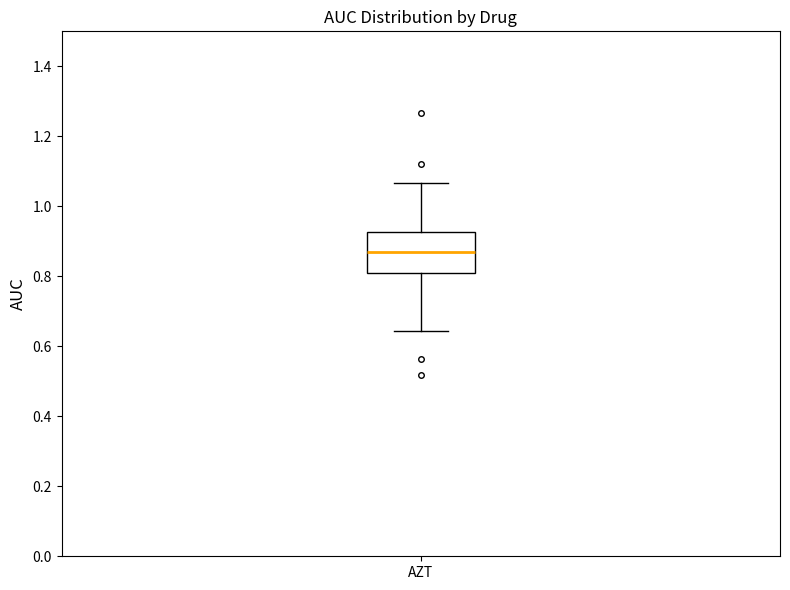

Read this box plot against the y-axis: the position of the median line, the range covered by the box, and the ends of both whiskers. The values are not printed on the chart, so give them approximately, as read against the axis.

median 0.88, box 0.80 to 0.92, whiskers 0.64 to 1.06